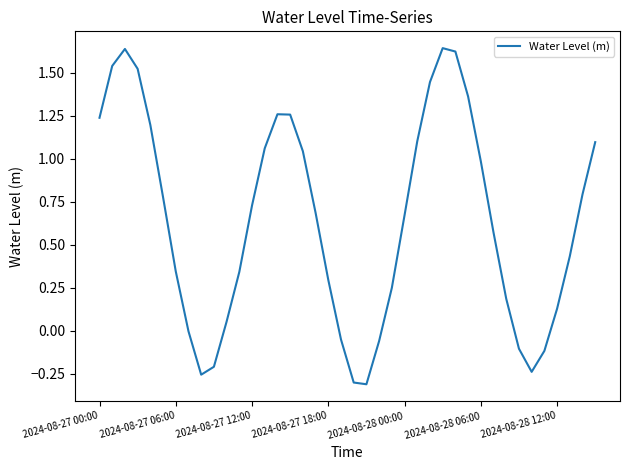

What is the difference between the maximum and minimum values?

2.0